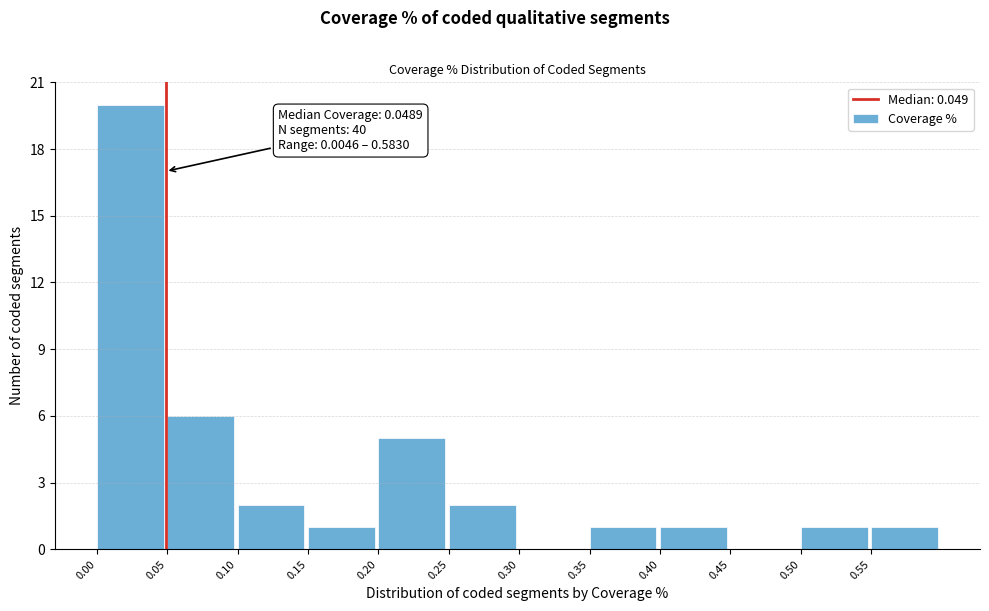

Over which range of the x-axis is the bar tallest?

0.00 to 0.05